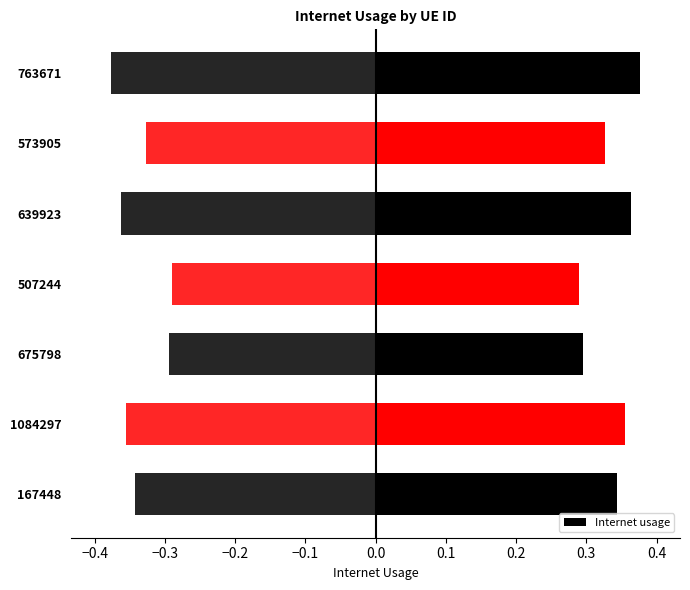

What is the difference between the second highest and second lowest values?

0.1